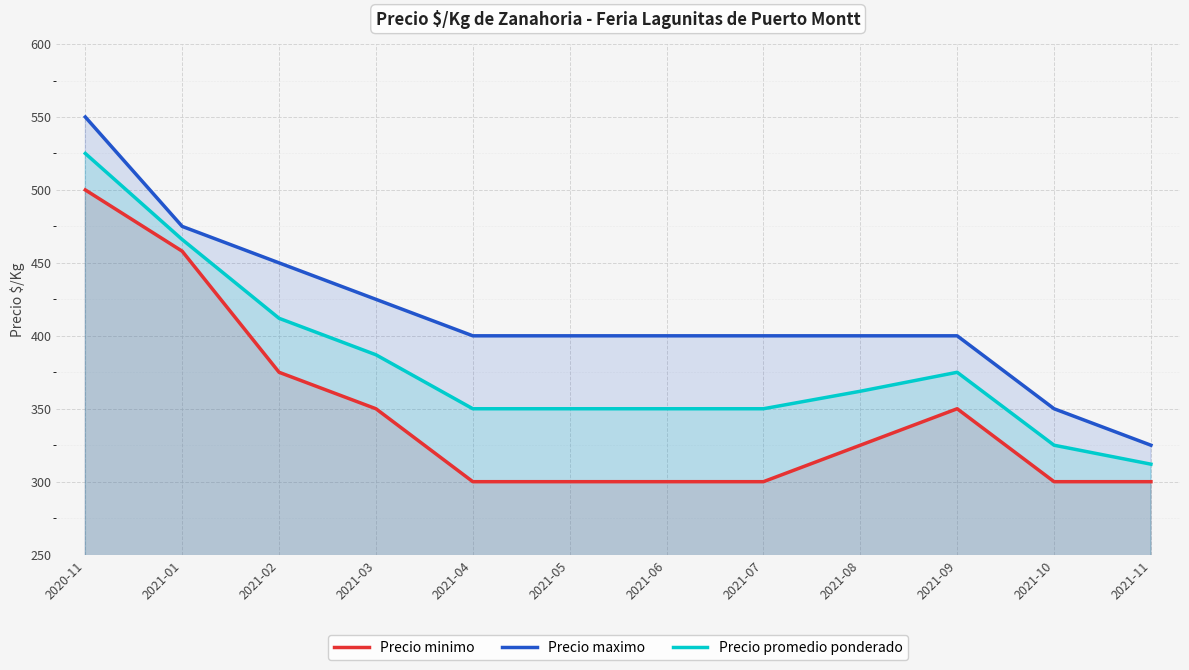

What is the label of the 10th point from the left?

2021-09